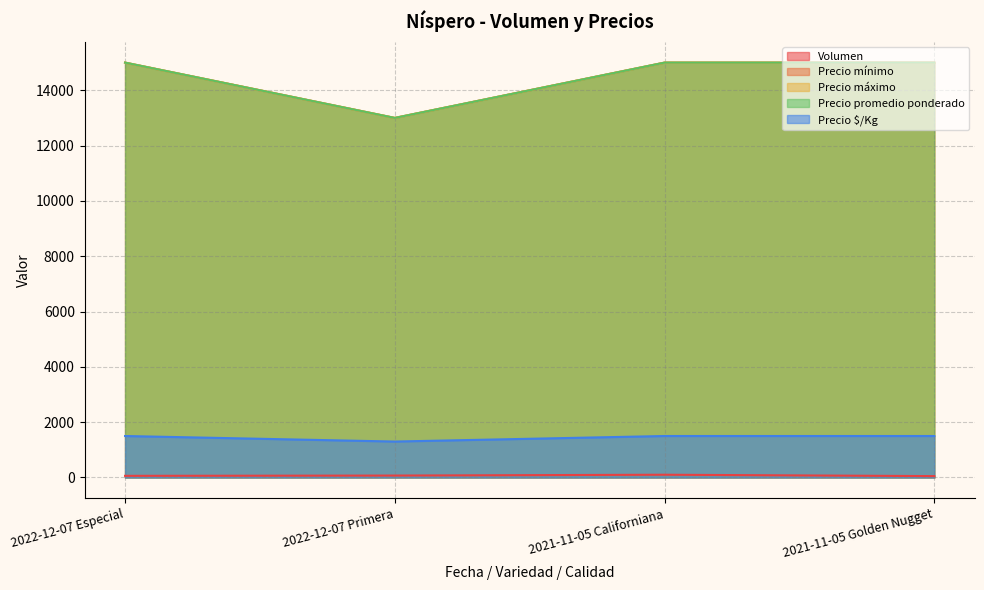

True or false: Precio $/Kg and Precio máximo cross at least once.

False